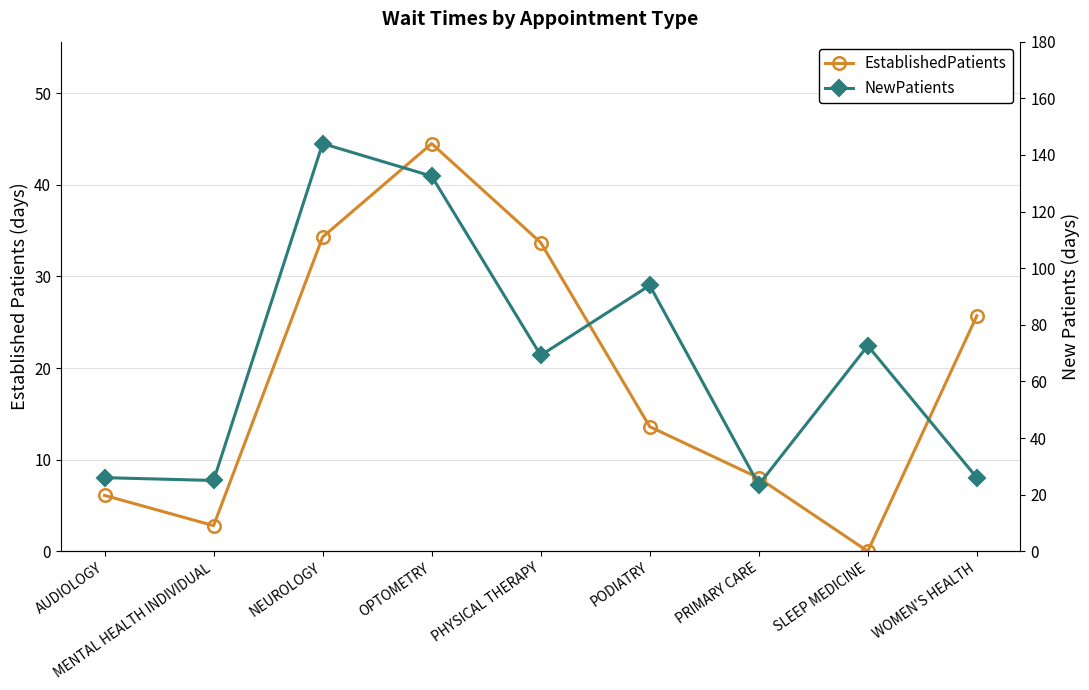

Reading left to right, transcribe all the data shown in this chart.

EstablishedPatients: AUDIOLOGY=6.1	MENTAL HEALTH INDIVIDUAL=2.8	NEUROLOGY=34.3	OPTOMETRY=44.5	PHYSICAL THERAPY=33.7	PODIATRY=13.6	PRIMARY CARE=8.0	SLEEP MEDICINE=0.0	WOMEN'S HEALTH=25.7
NewPatients: AUDIOLOGY=26.0	MENTAL HEALTH INDIVIDUAL=25.0	NEUROLOGY=144.0	OPTOMETRY=132.5	PHYSICAL THERAPY=69.2	PODIATRY=93.9	PRIMARY CARE=23.5	SLEEP MEDICINE=72.6	WOMEN'S HEALTH=26.0